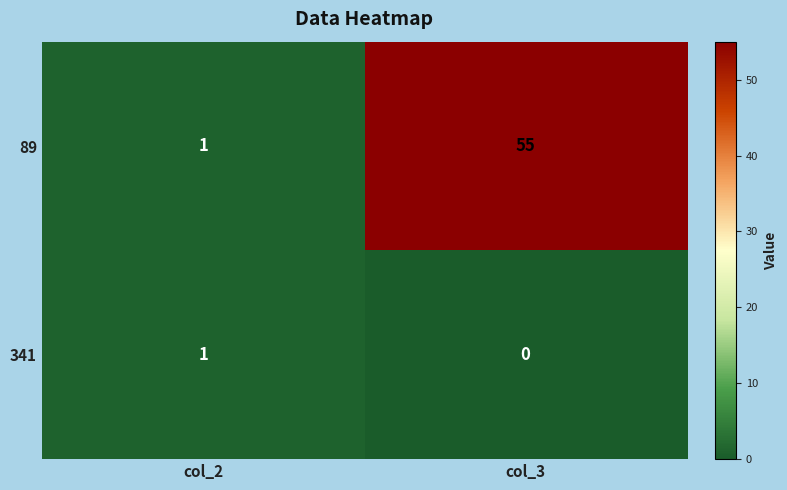

At which label is 89 closest to 28?

col_2